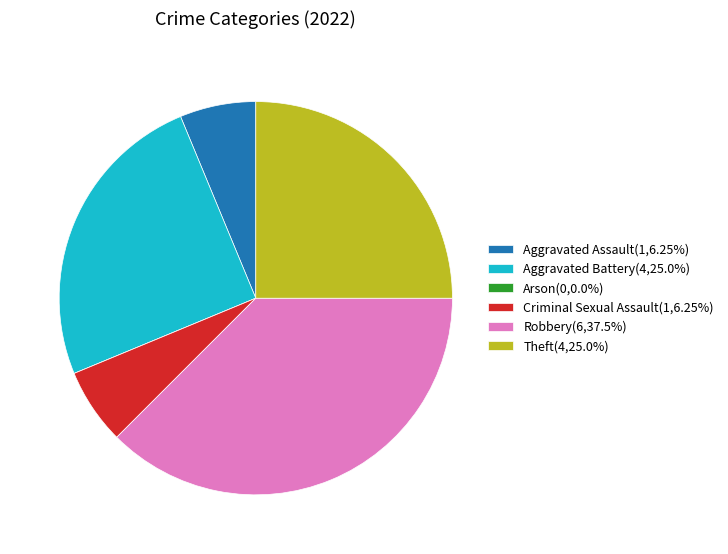

Is there a majority slice in this chart?

No